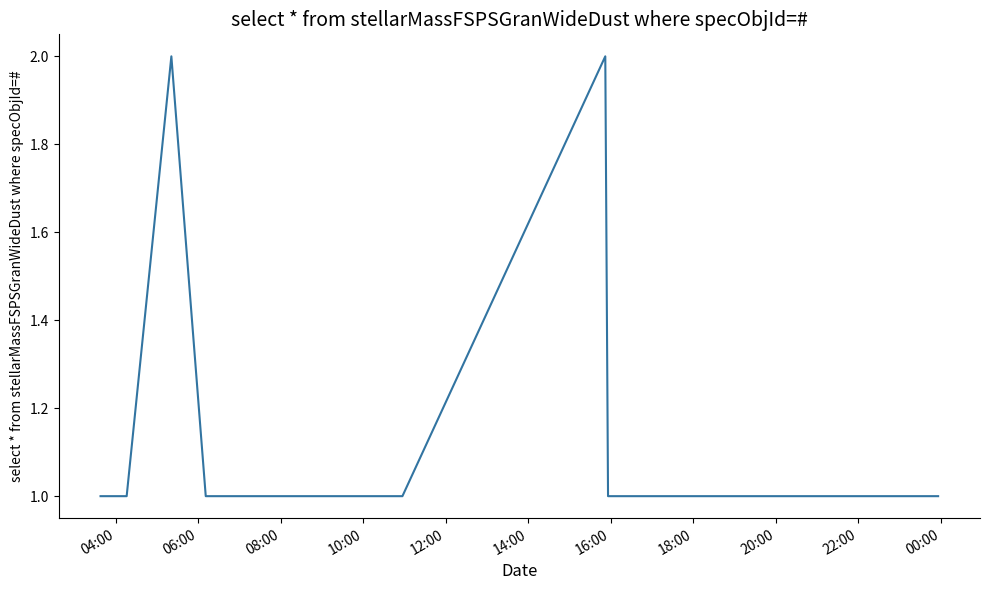

Does the chart display data point markers on the line(s)?

No